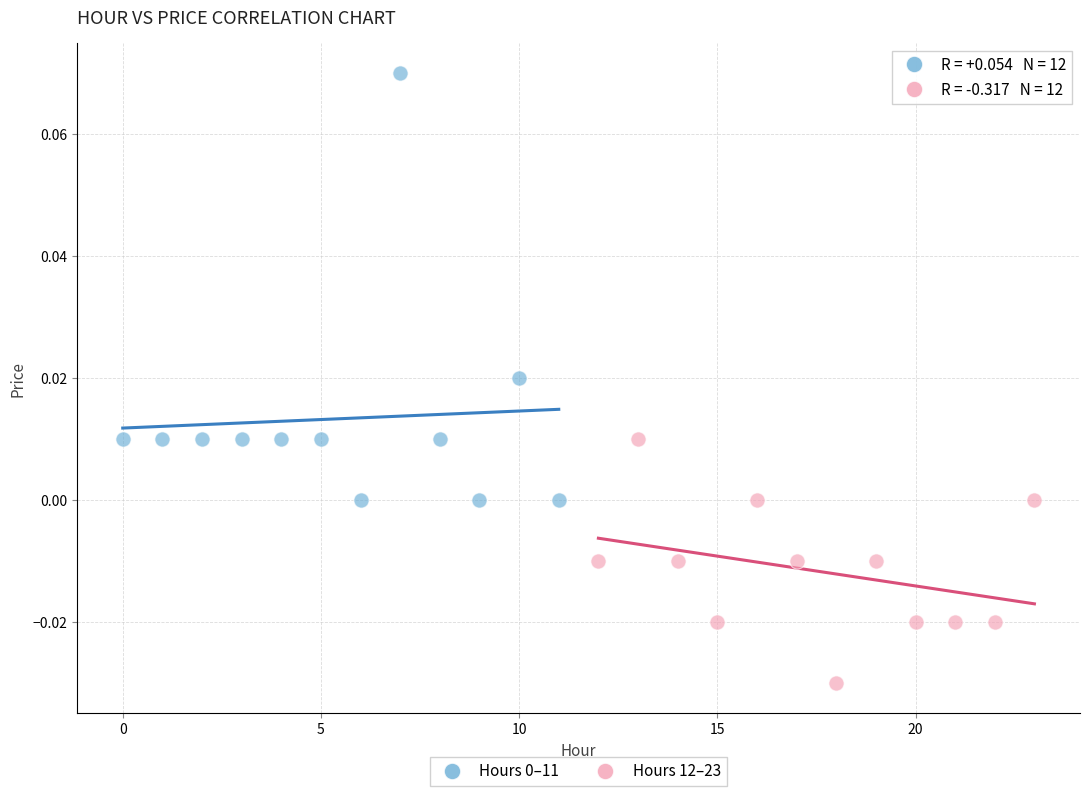

Which series reaches the minimum Y coordinate?

Hours 12–23